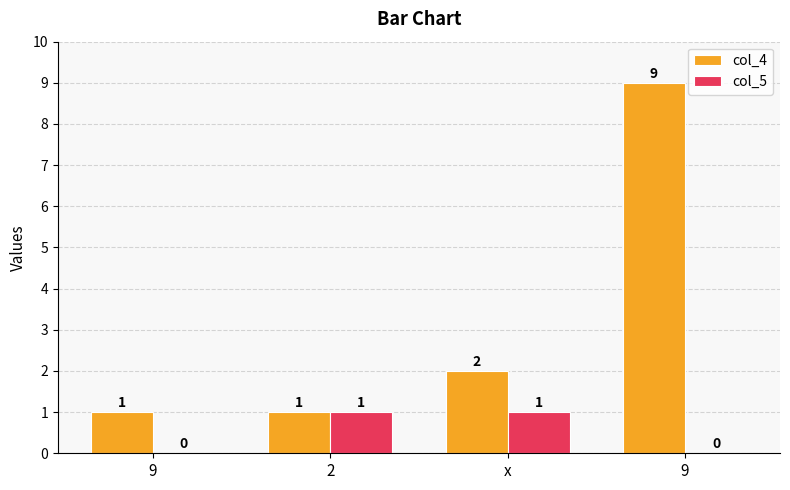

Which series has the largest total across all categories?

col_4